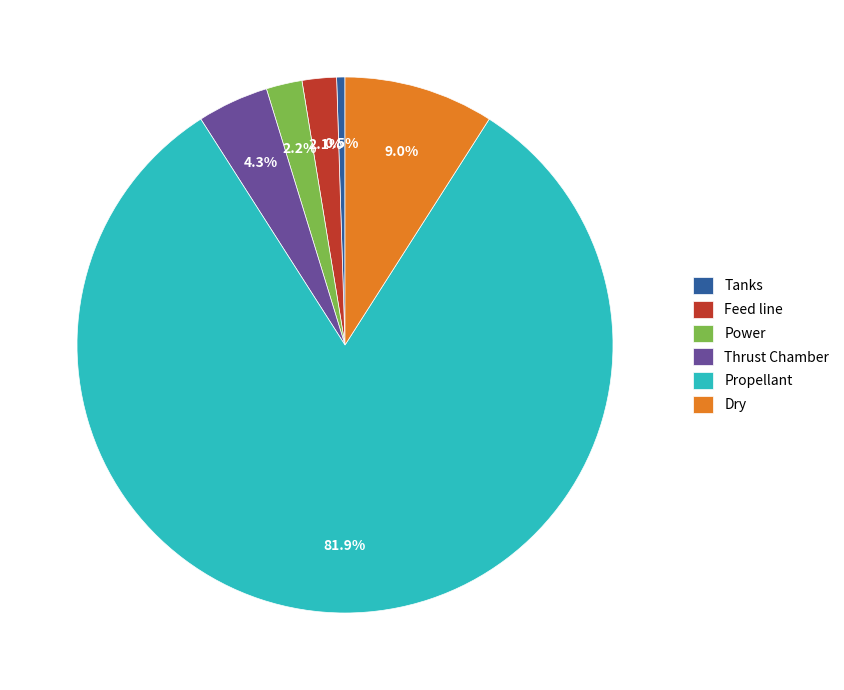

Which category has the biggest portion of the pie?

Propellant